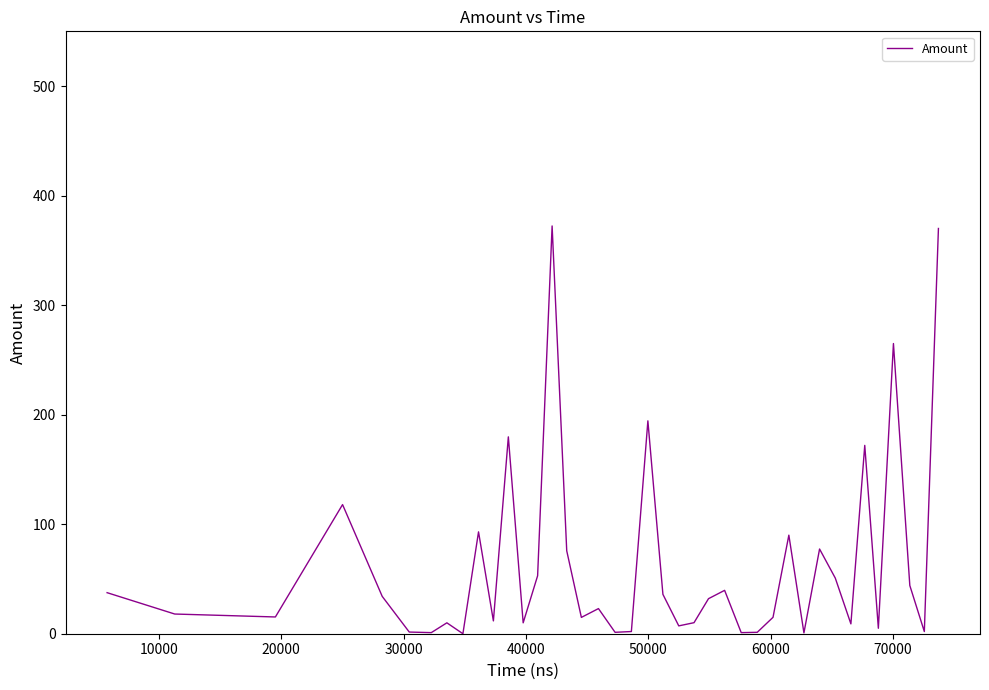

What is the difference between the maximum and minimum values?

372.3